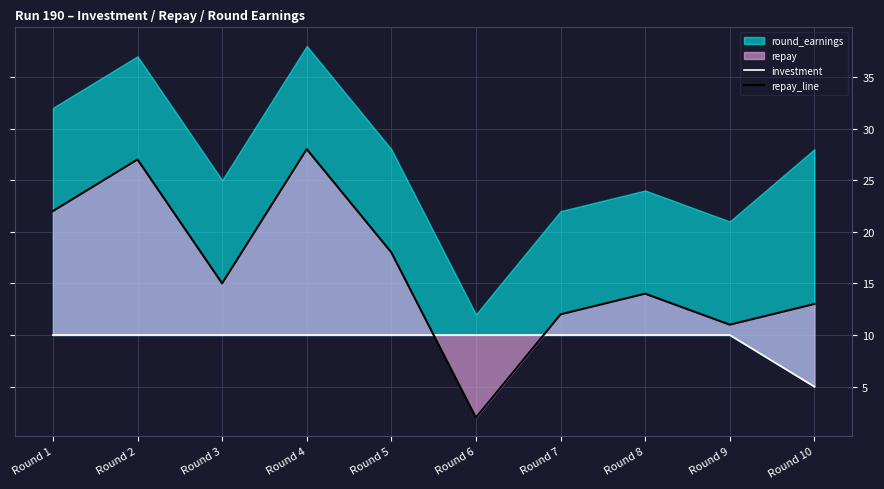

Is it true that repay_line equals 12 at Round 7?

True